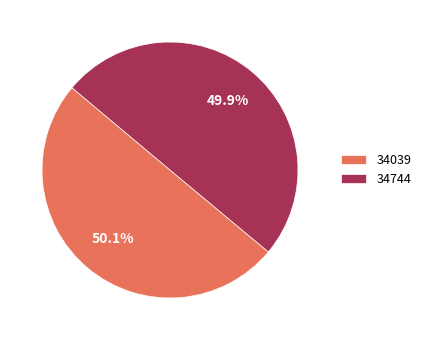

How many segments does this pie chart have?

2